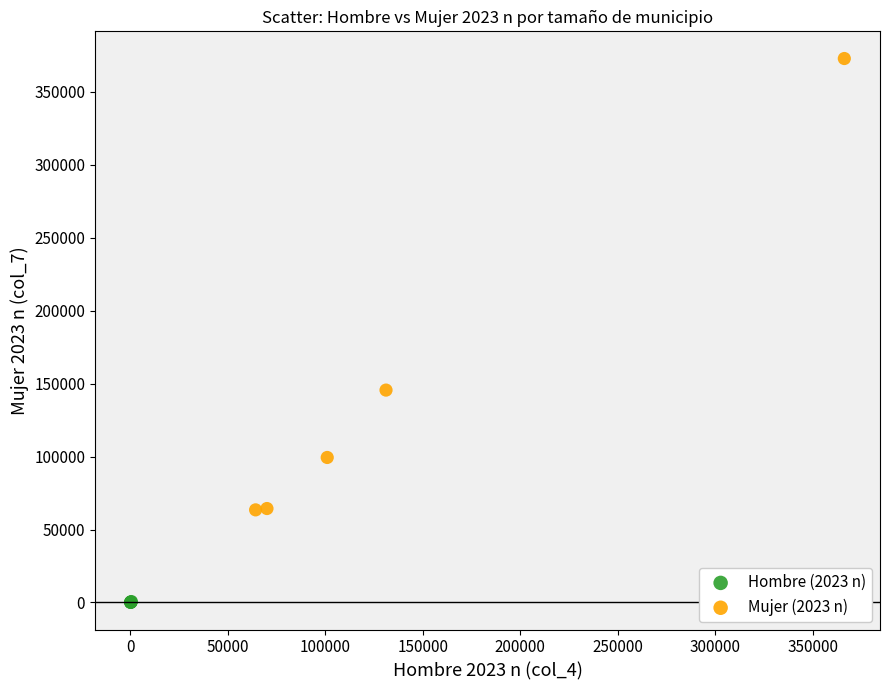

Which series has the widest spread of Y values?

Mujer (2023 n)